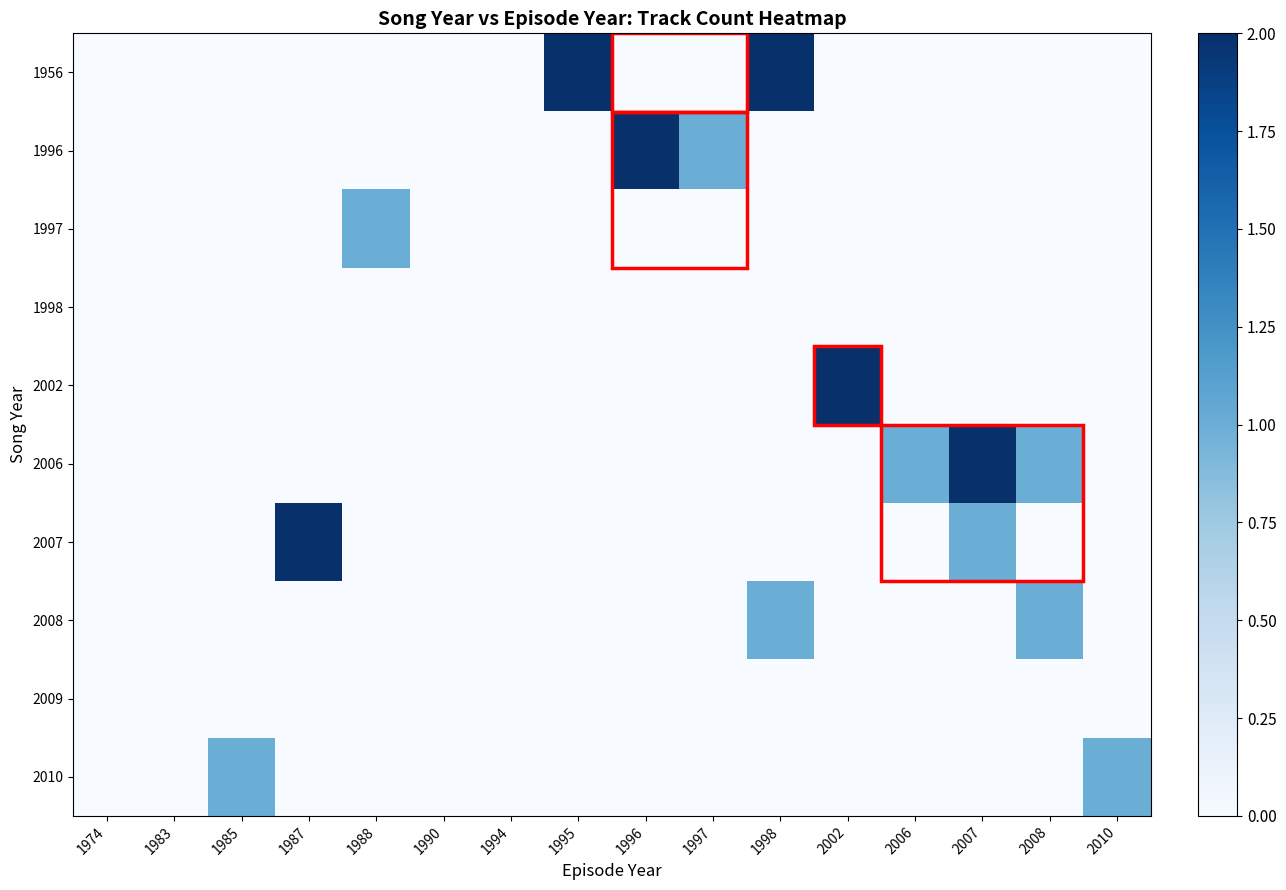

List the series in order of their peak value, highest first.

1956, 1996, 2002, 2006, 2007, 1997, 2008, 2010, 1998, 2009